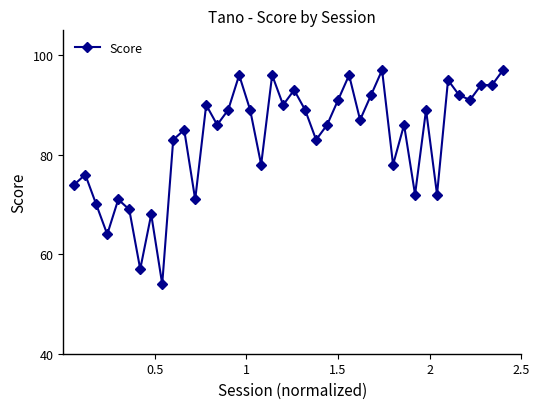

What is the difference between the second highest and second lowest values?

40